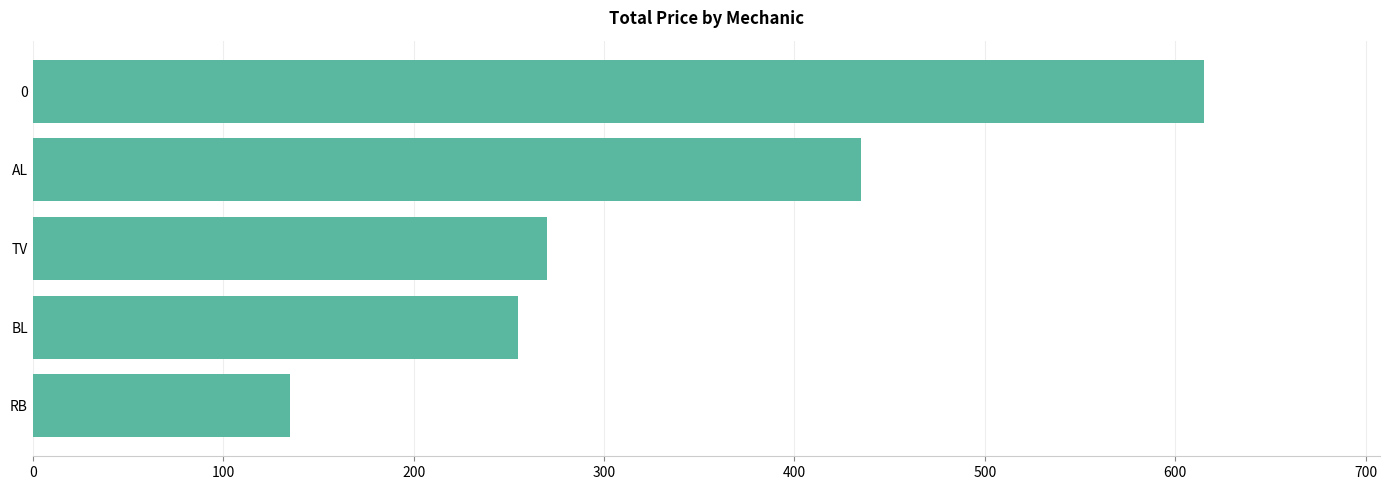

The chart shows a value of 615 at 0. True or false?

True